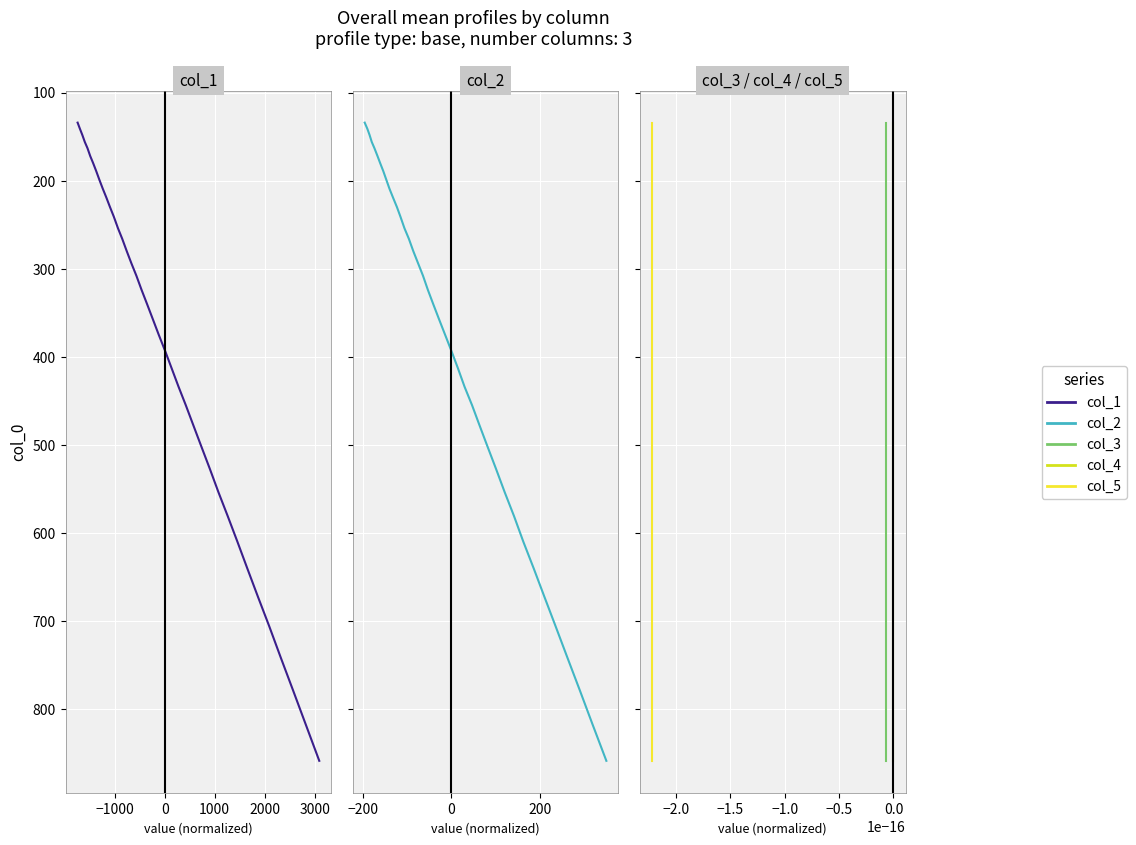

How many lines are shown in the chart?

5